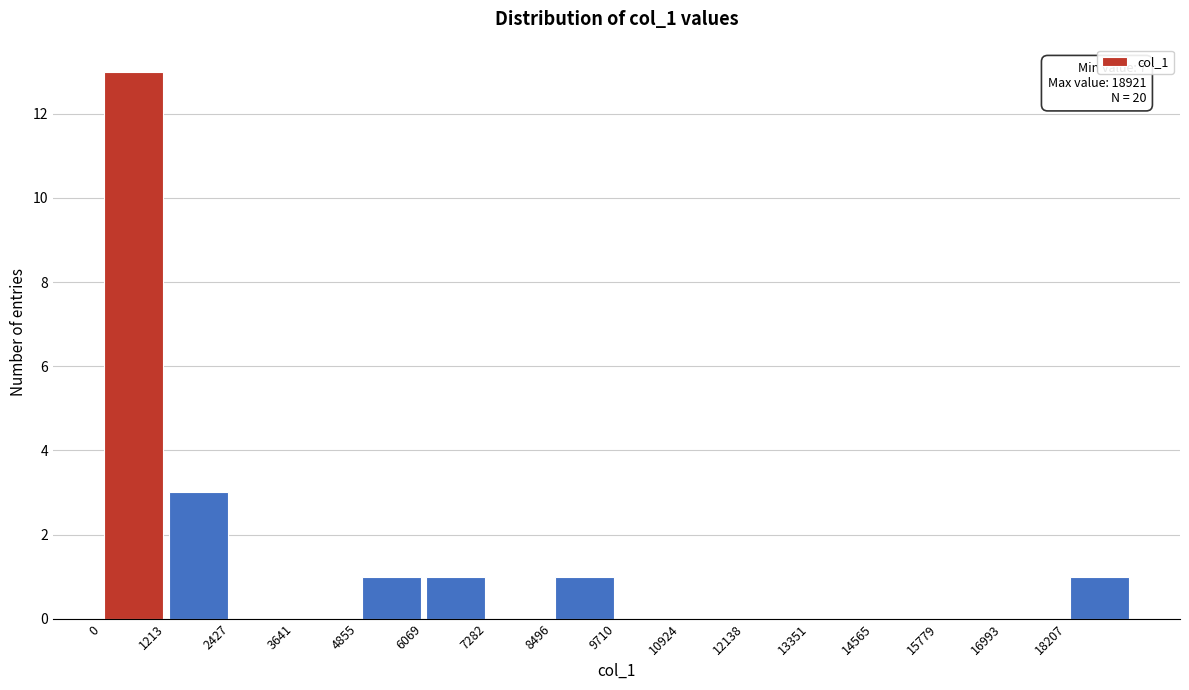

Which range on the x-axis has the tallest bar?

0 to 1200